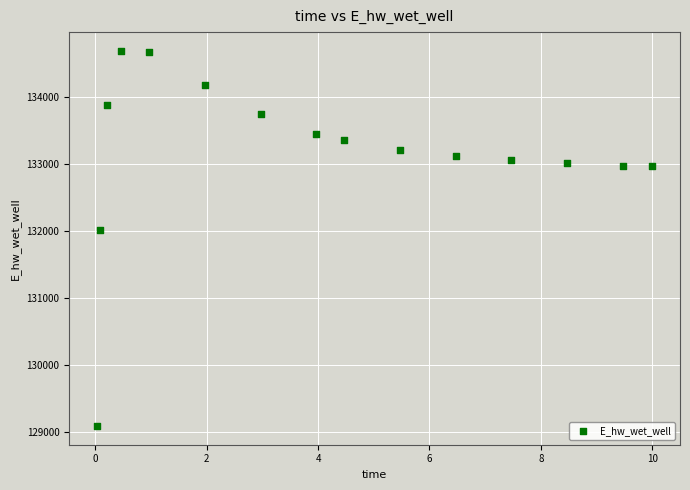

What is the range of X values (max minus min)?

10.0